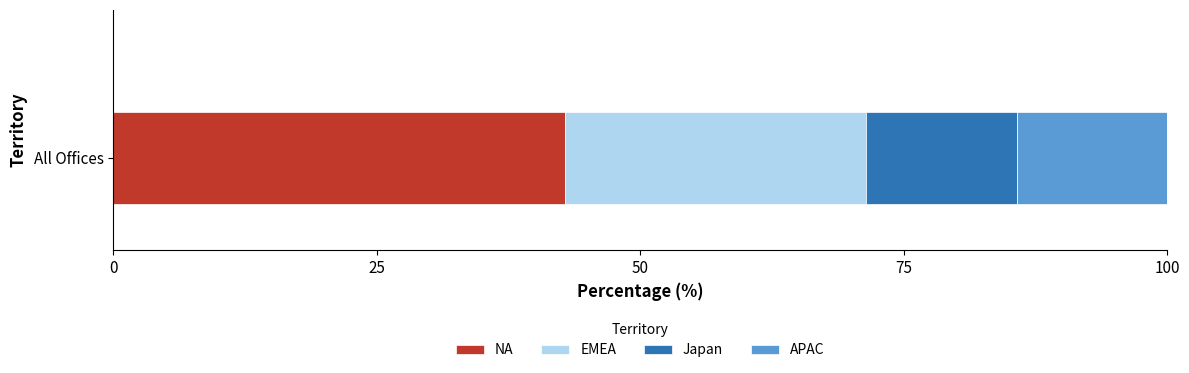

The NA series shows 42.9 at All Offices. True or false?

True